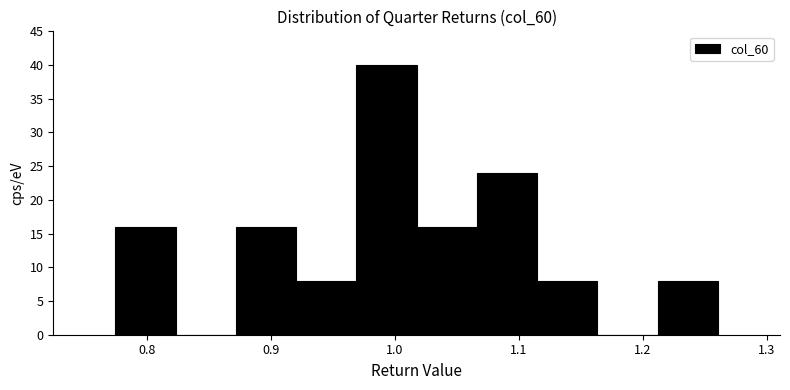

How tall is the bar that spans 0.92 to 0.97 on the x-axis? Neither the bar edges nor the heights are printed on the chart, so give them approximately, as read against the axes.

8